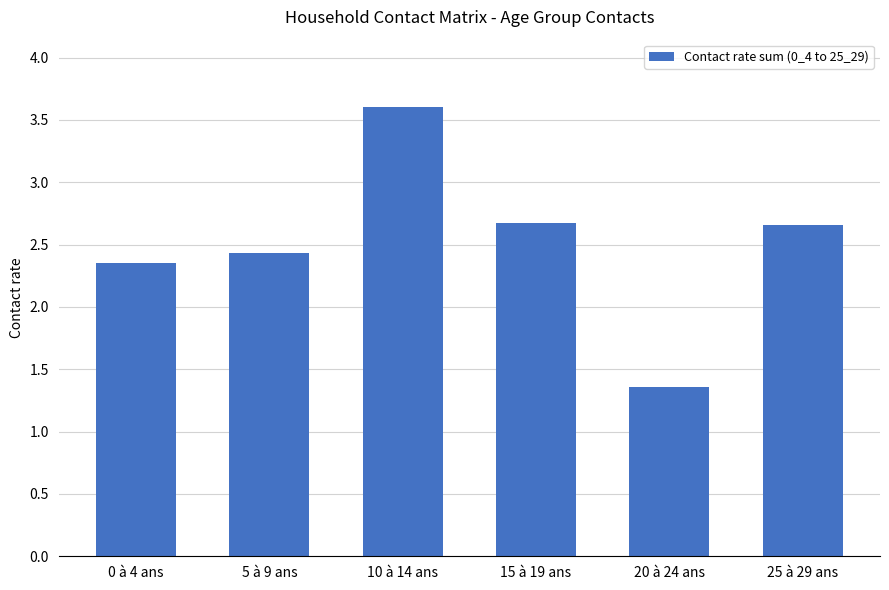

Are the bars grouped side by side (vs. stacked)?

No